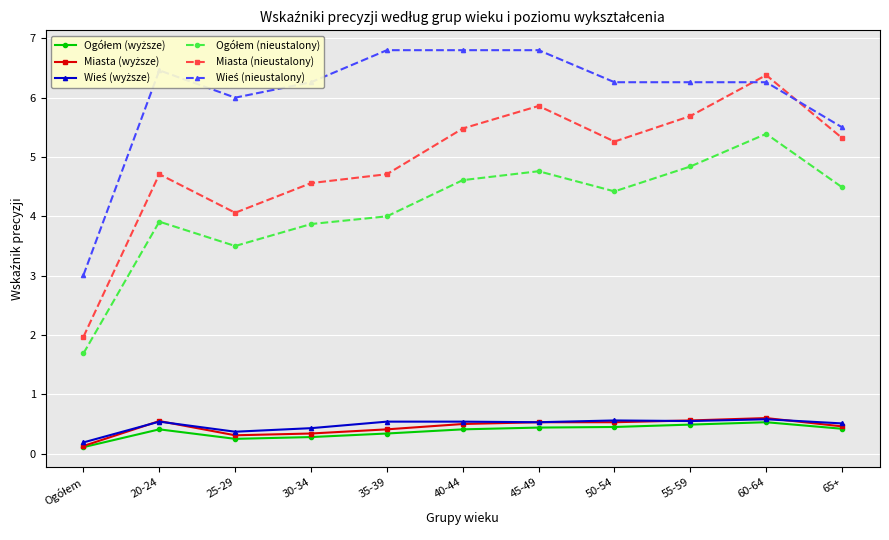

Is it true that Miasta (nieustalony) equals 3.1 at 65+?

False